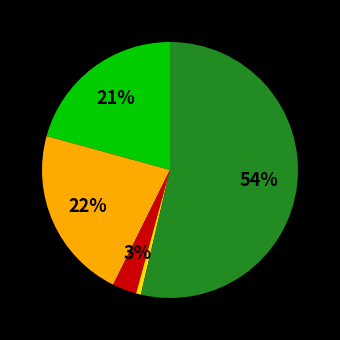

To the nearest percent, what is the average slice percentage?

20%